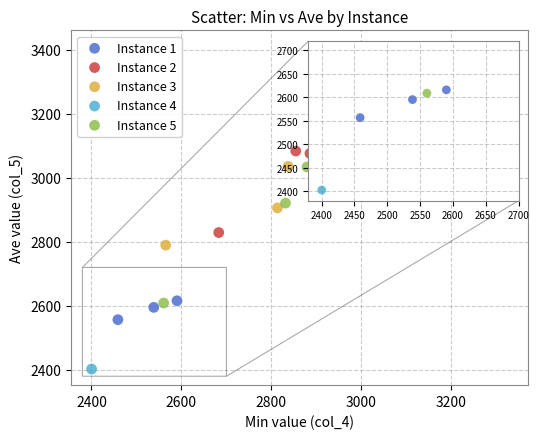

Which series has the widest spread of Y values?

Instance 4